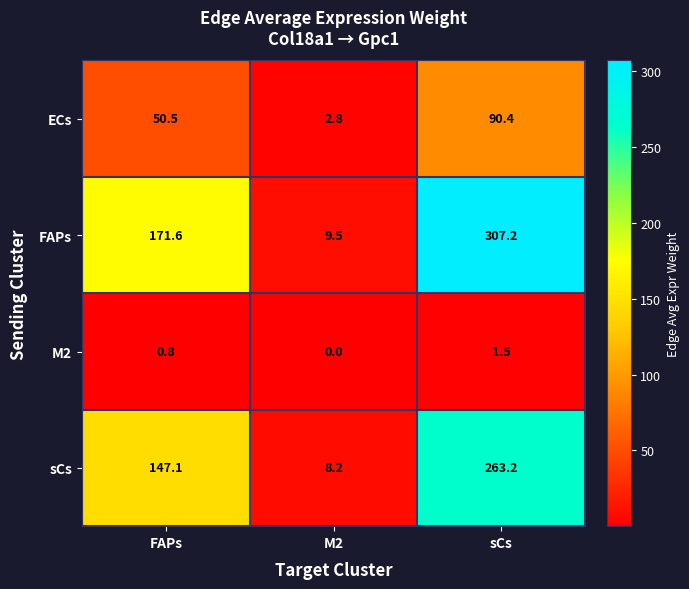

How many categories are shown in the chart?

3